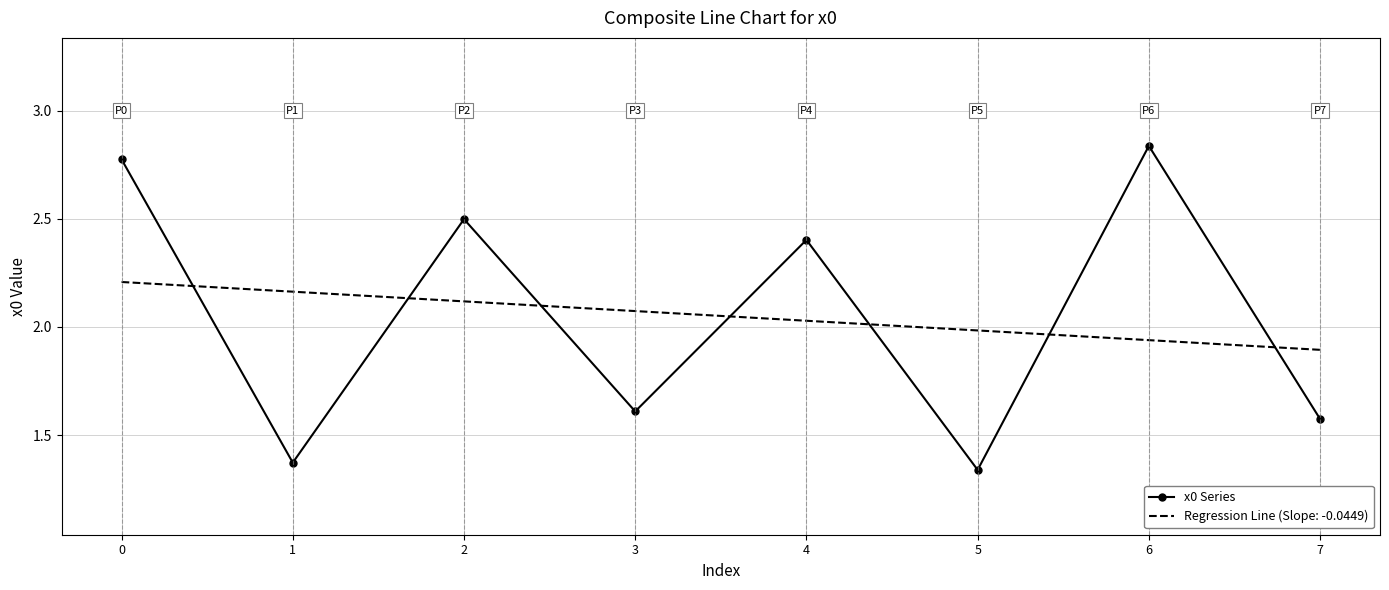

List the series in order of their peak value, highest first.

x0 Series, Regression Line (Slope: -0.0449)